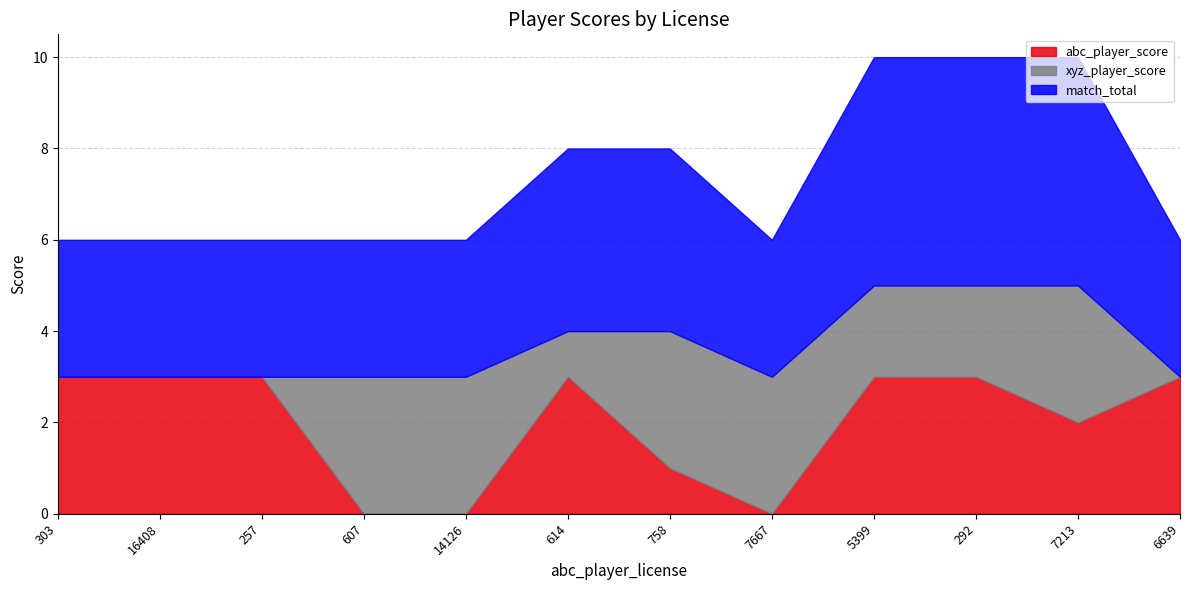

Is it true that abc_player_score equals 5 at 16408?

False